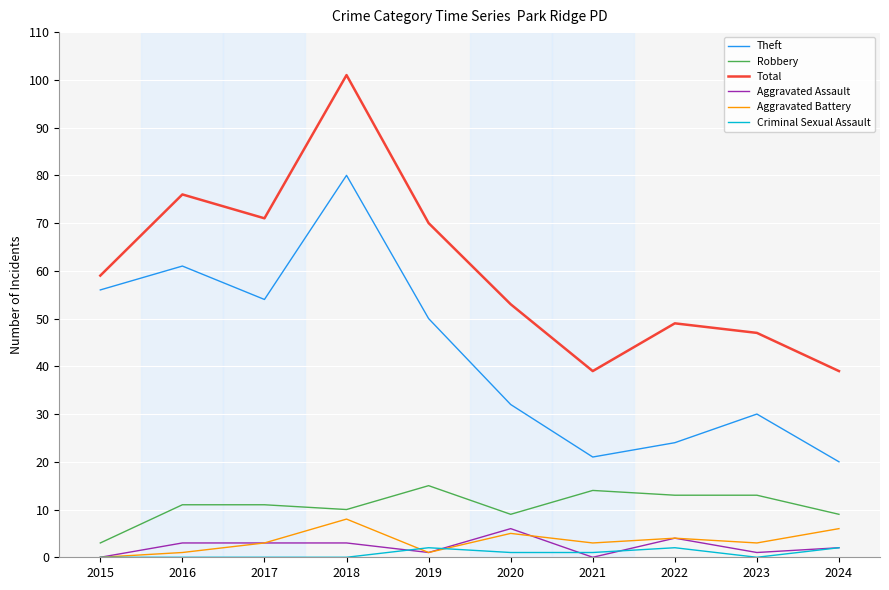

True or false: Theft has a value of 32 at 2020.

True